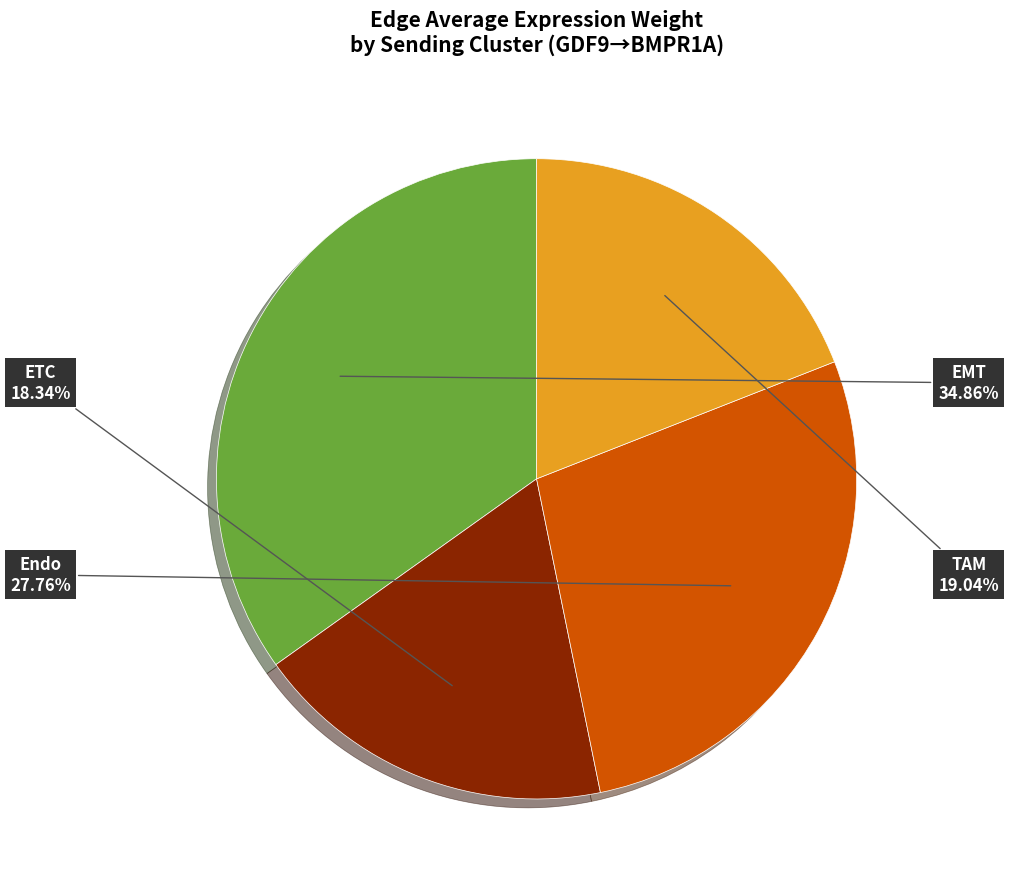

How many slices are in this pie chart?

4